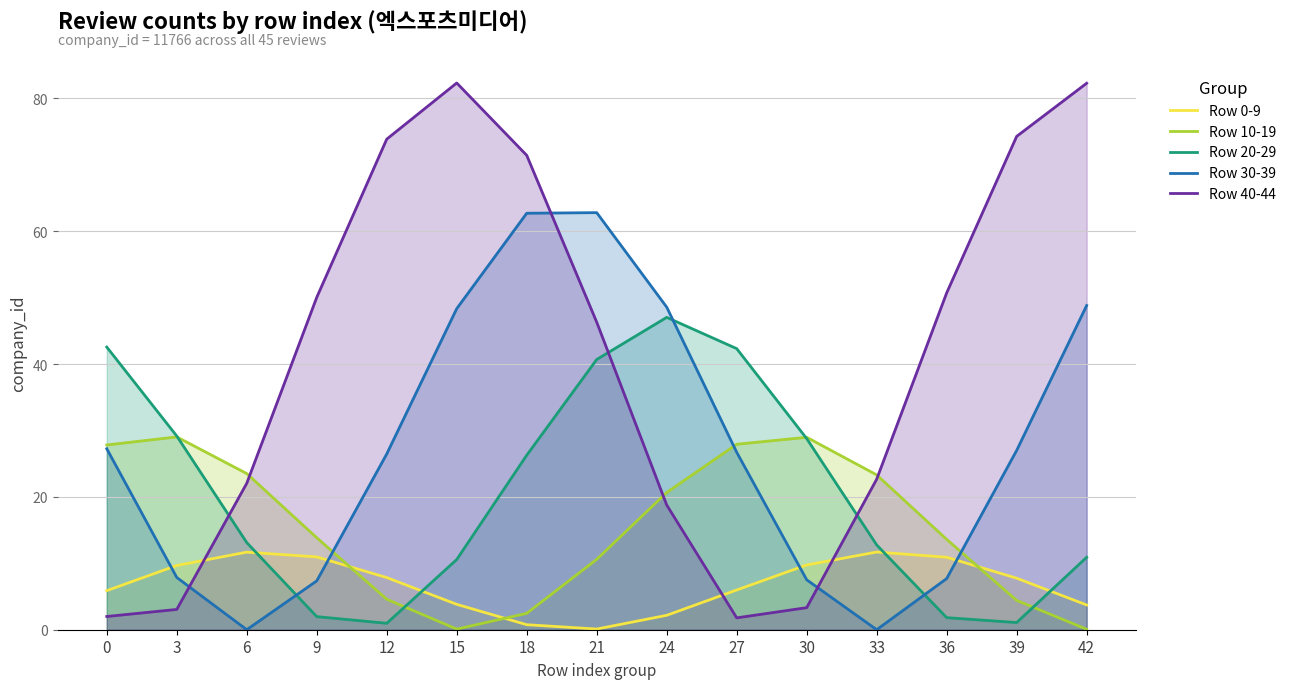

Is it true that Row 40-44 equals 2.8 at 27?

False